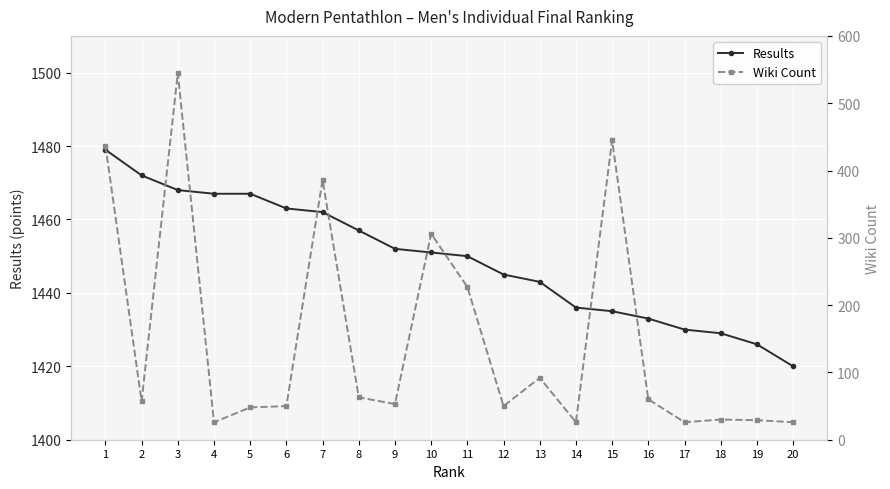

Is it true that Results equals 1443 at 13?

True